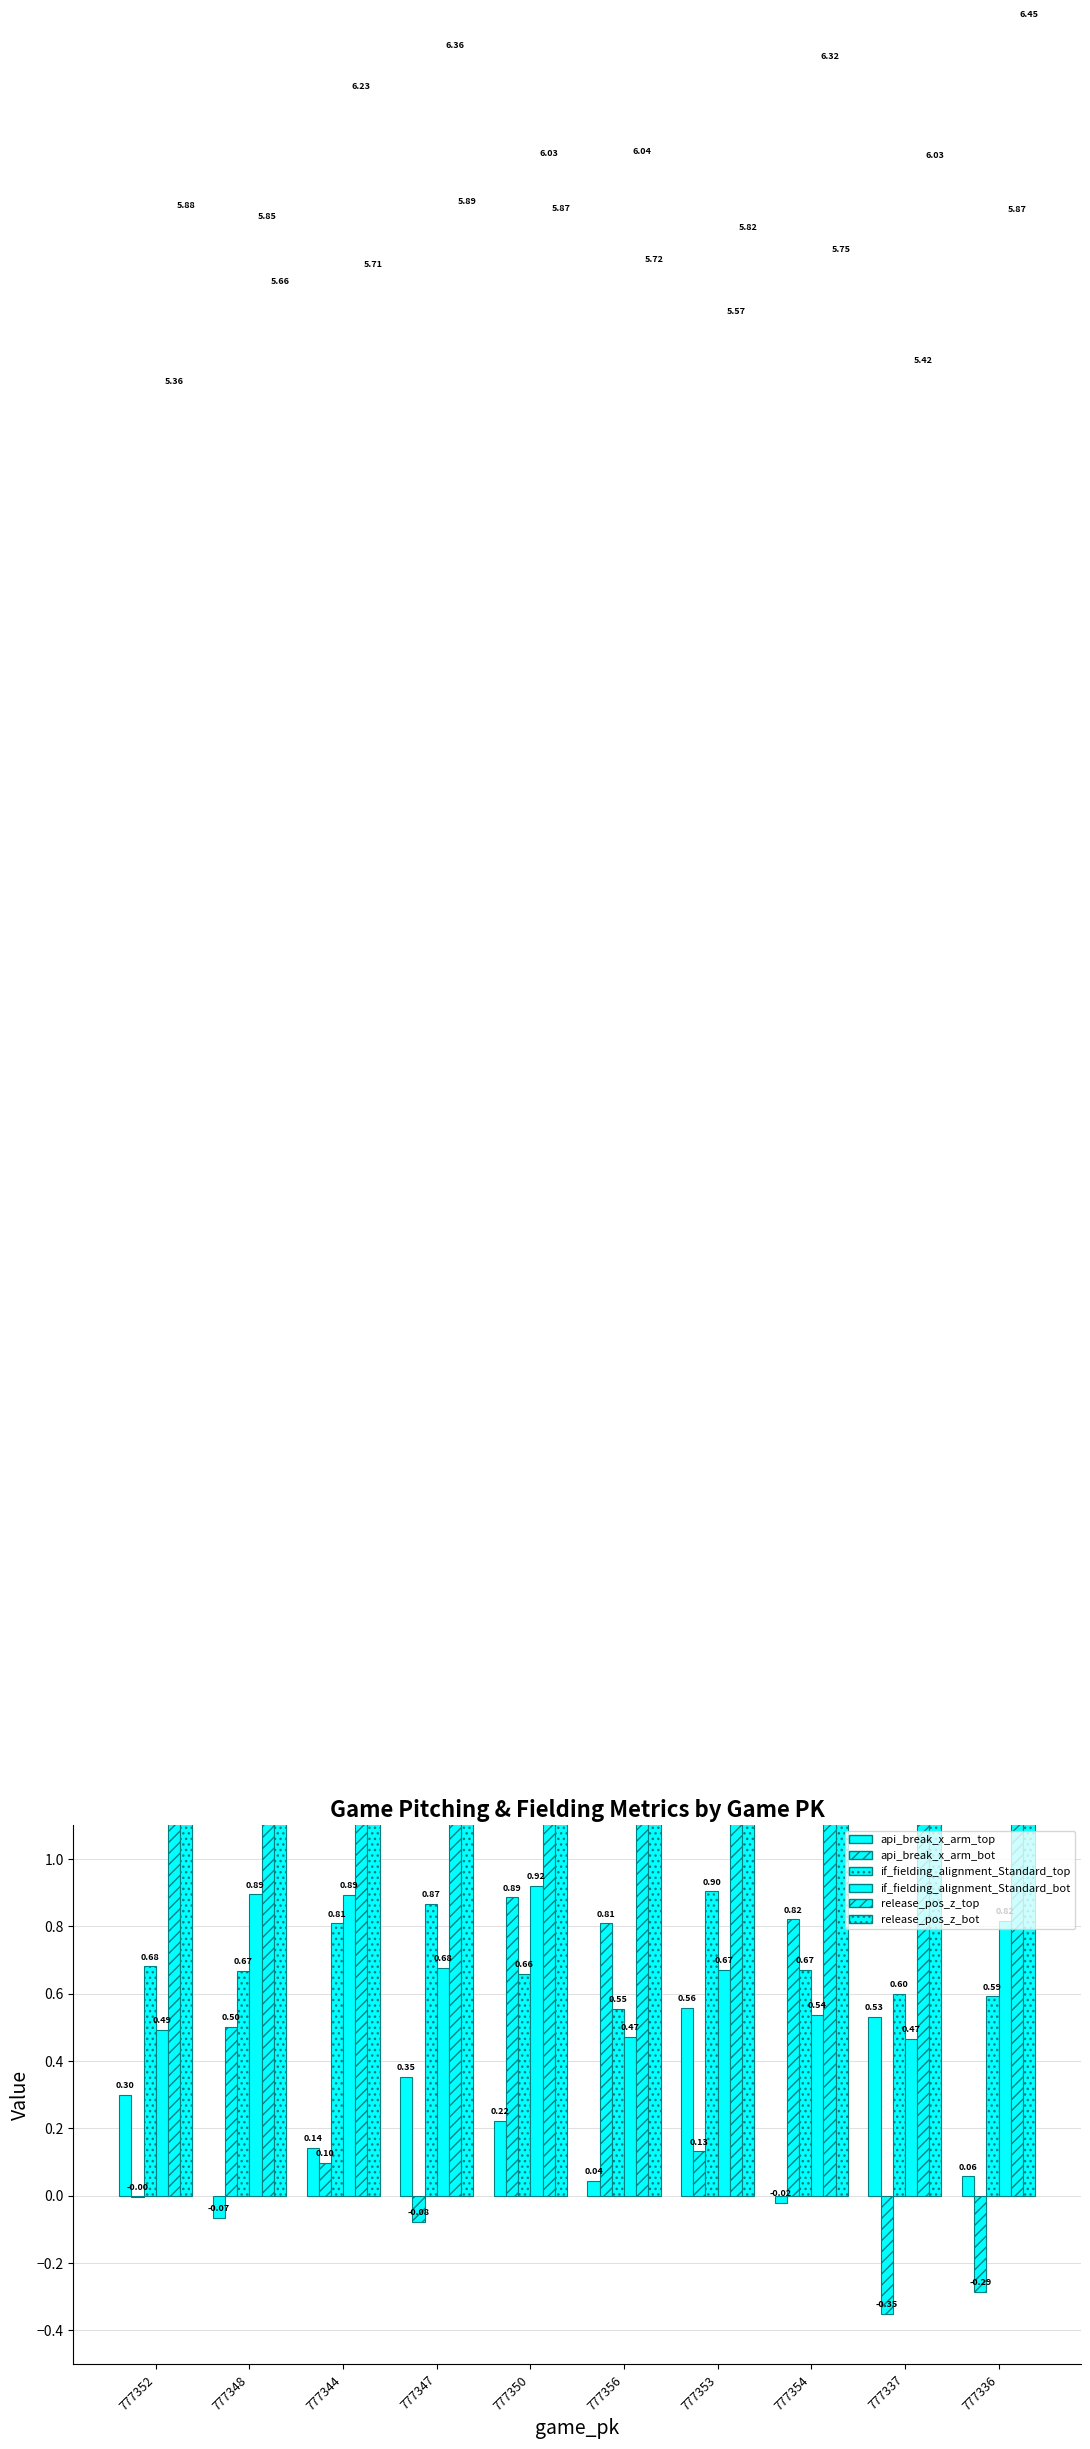

Which category has the highest value in the api_break_x_arm_bot series?

777350